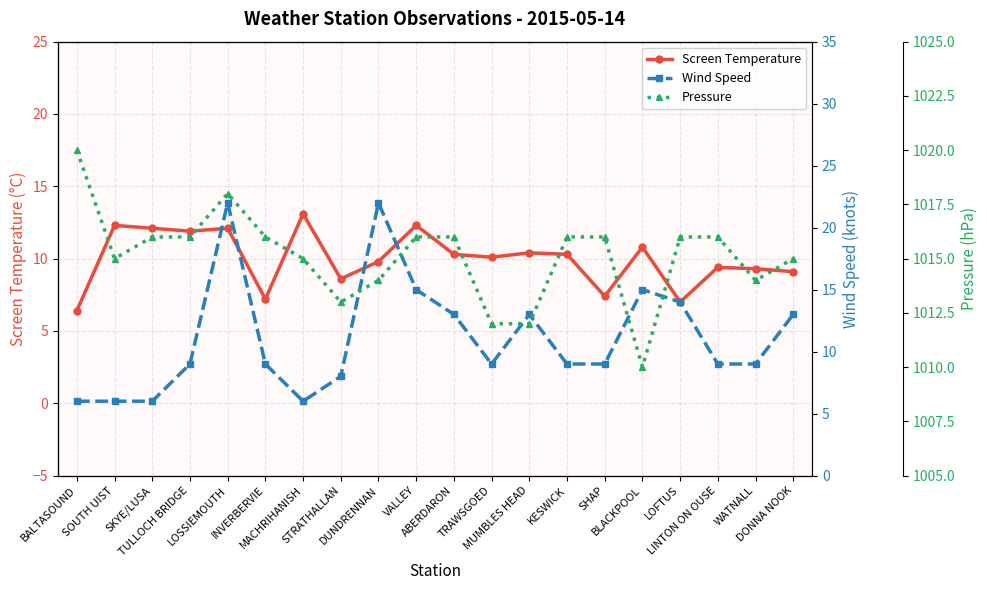

Rank the series by their maximum value, from lowest to highest.

Screen Temperature, Wind Speed, Pressure